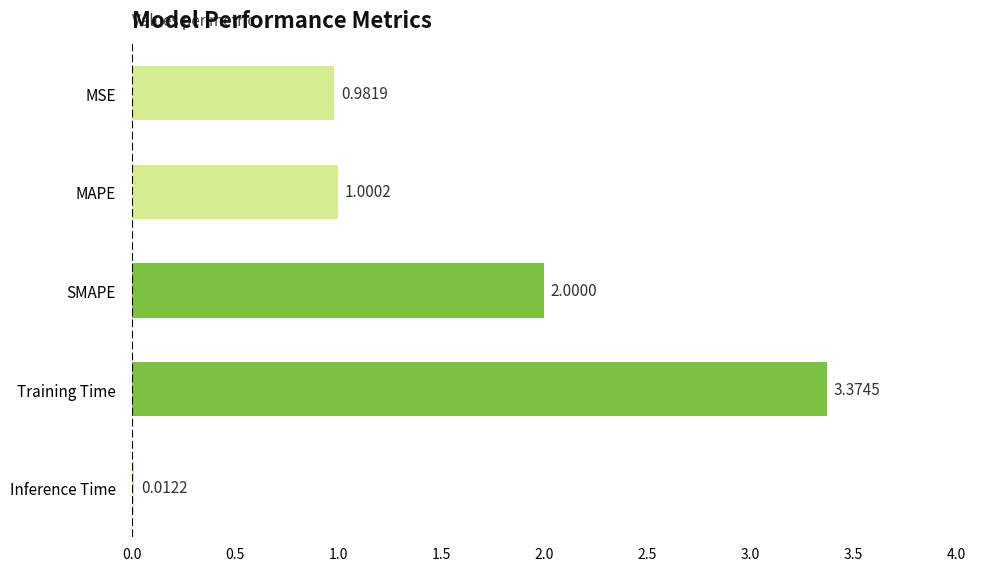

What is the sum of all values?

7.4